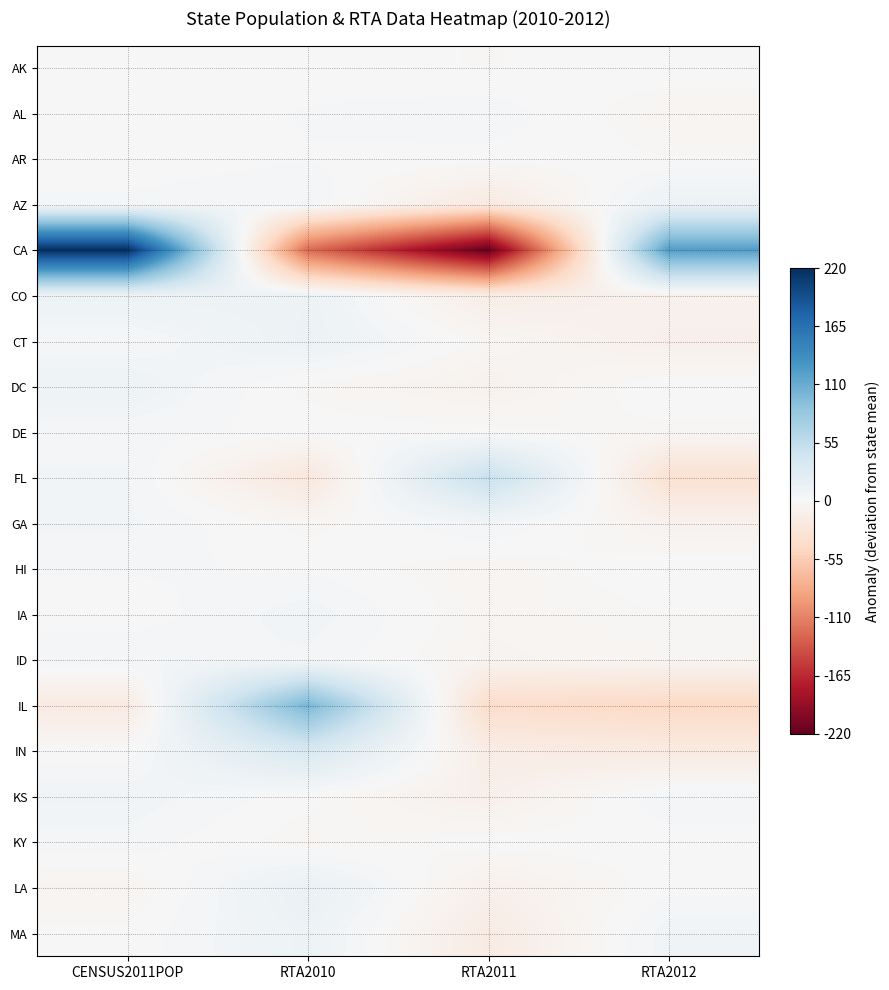

Reading left to right, list all the values displayed in this chart.

AK: CENSUS2011POP=1.0	RTA2010=0.0	RTA2011=-2.0	RTA2012=1.0
AL: CENSUS2011POP=-1.0	RTA2010=2.0	RTA2011=4.0	RTA2012=-5.0
AR: CENSUS2011POP=-0.5	RTA2010=1.5	RTA2011=0.5	RTA2012=-1.5
AZ: CENSUS2011POP=2.5	RTA2010=5.5	RTA2011=-20.5	RTA2012=12.5
CA: CENSUS2011POP=220.0	RTA2010=-123.0	RTA2011=-219.0	RTA2012=122.0
CO: CENSUS2011POP=11.8	RTA2010=11.8	RTA2011=-15.2	RTA2012=-8.2
CT: CENSUS2011POP=1.8	RTA2010=12.8	RTA2011=-3.2	RTA2012=-11.2
DC: CENSUS2011POP=10.2	RTA2010=-2.8	RTA2011=-8.8	RTA2012=1.2
DE: CENSUS2011POP=3.2	RTA2010=0.2	RTA2011=-0.8	RTA2012=-2.8
FL: CENSUS2011POP=5.8	RTA2010=-23.2	RTA2011=49.8	RTA2012=-32.2
GA: CENSUS2011POP=5.8	RTA2010=-3.2	RTA2011=5.8	RTA2012=-8.2
HI: CENSUS2011POP=2.2	RTA2010=1.2	RTA2011=-4.8	RTA2012=1.2
IA: CENSUS2011POP=-0.8	RTA2010=7.2	RTA2011=-4.8	RTA2012=-1.8
ID: CENSUS2011POP=5.2	RTA2010=4.2	RTA2011=-5.8	RTA2012=-3.8
IL: CENSUS2011POP=-19.2	RTA2010=100.8	RTA2011=-38.2	RTA2012=-43.2
IN: CENSUS2011POP=-0.2	RTA2010=34.8	RTA2011=-15.2	RTA2012=-19.2
KS: CENSUS2011POP=7.5	RTA2010=-0.5	RTA2011=-11.5	RTA2012=4.5
KY: CENSUS2011POP=4.0	RTA2010=-4.0	RTA2011=0.0	RTA2012=0.0
LA: CENSUS2011POP=-5.5	RTA2010=15.5	RTA2011=-10.5	RTA2012=0.5
MA: CENSUS2011POP=-0.8	RTA2010=11.2	RTA2011=-17.8	RTA2012=7.2